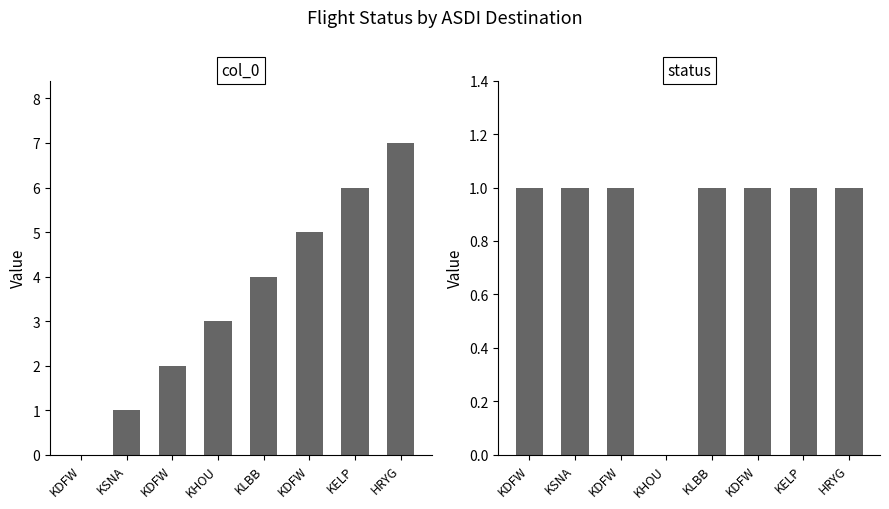

At which label does status reach its peak?

KDFW